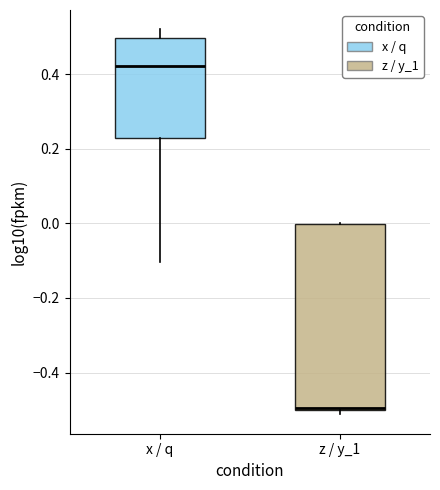

Where is the upper edge of the box for x / q on the y-axis? The values are not printed on the chart, so give them approximately, as read against the axis.

0.50